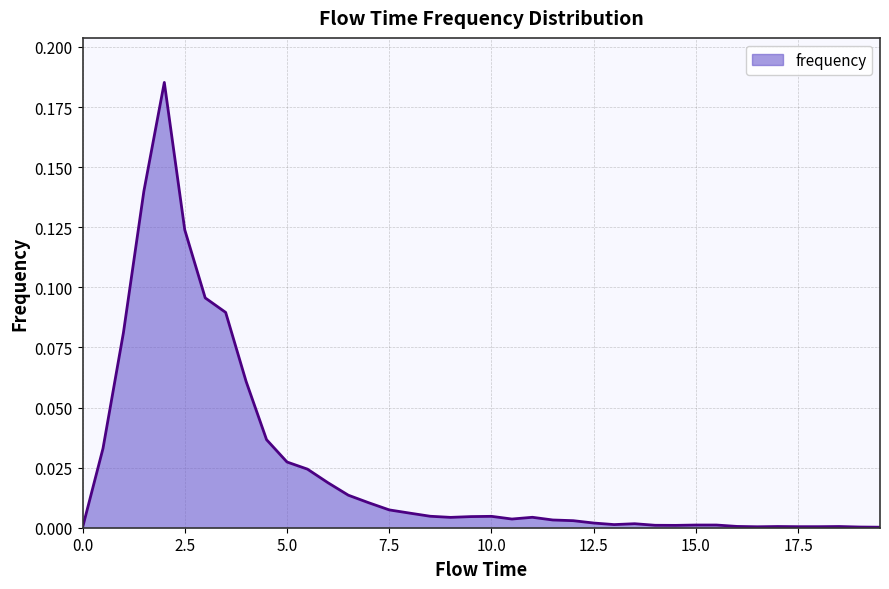

What is the maximum value shown in the chart?

0.2